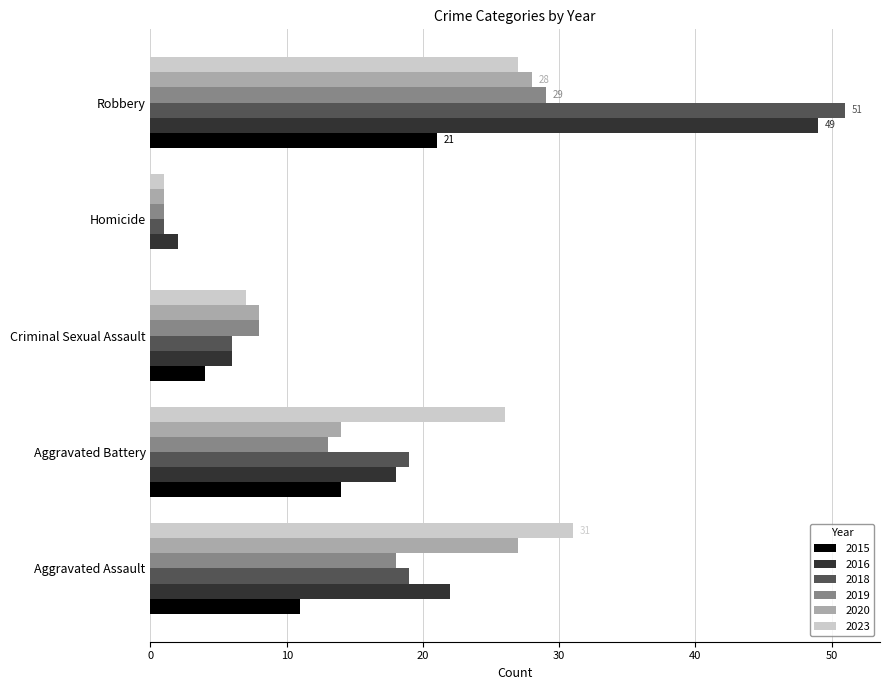

What is the sum of all 2019 values?

69